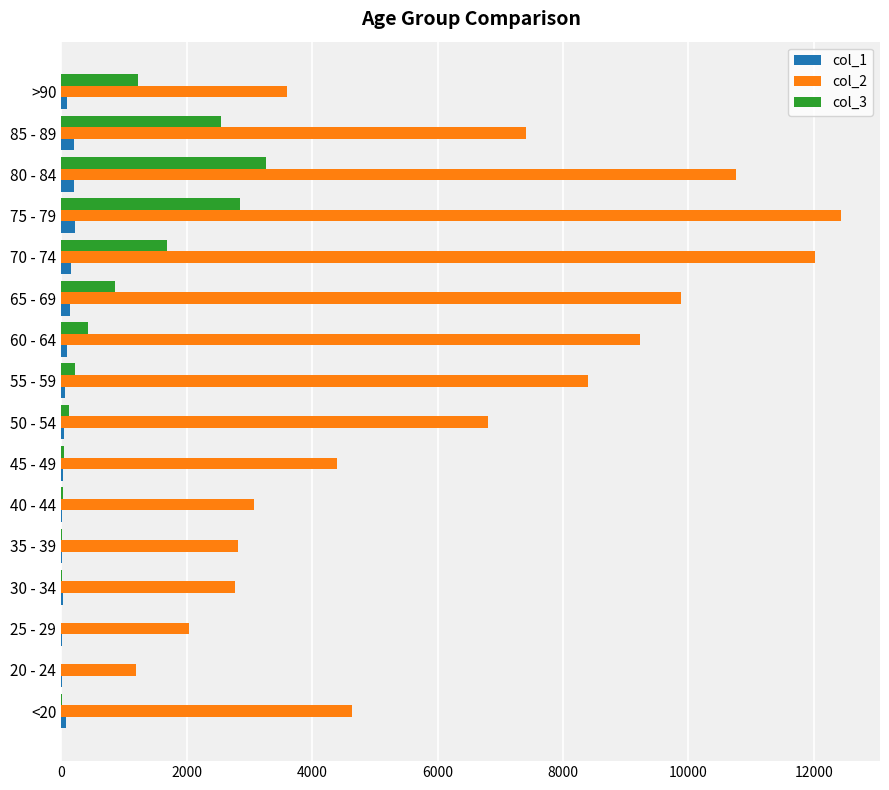

At which category does the chart reach its peak across all series?

75 - 79